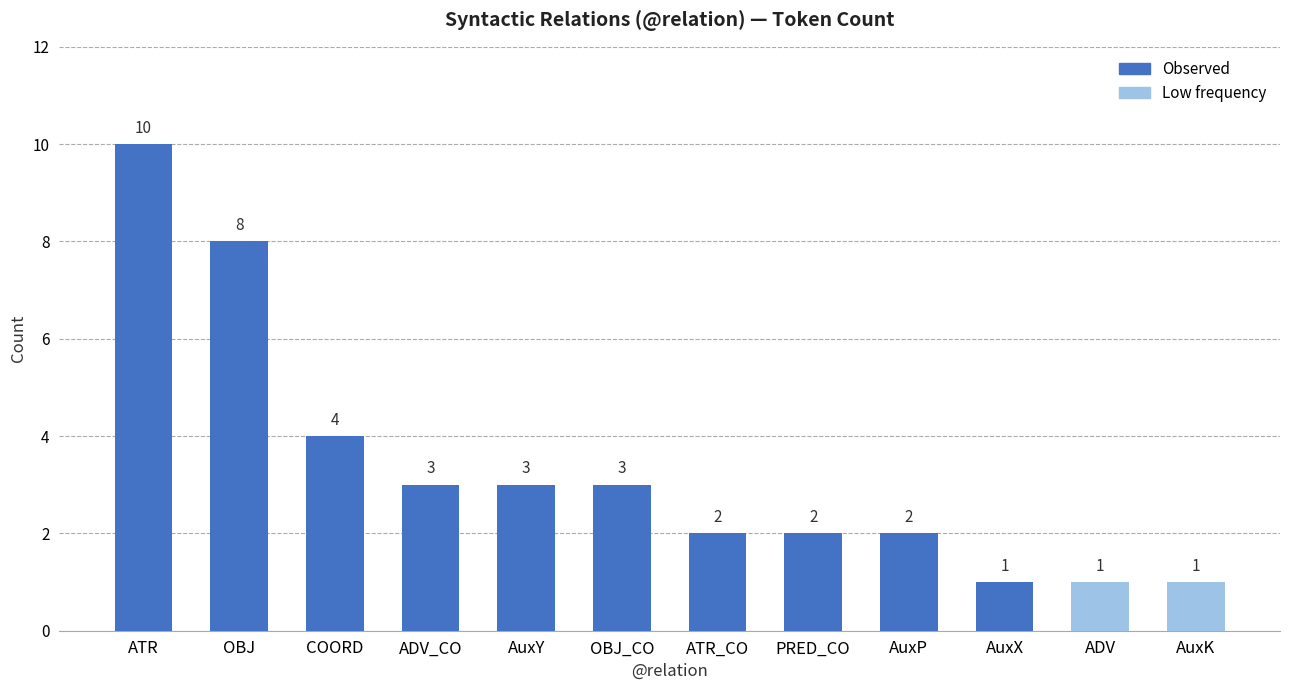

How many values are between 2 and 4?

7